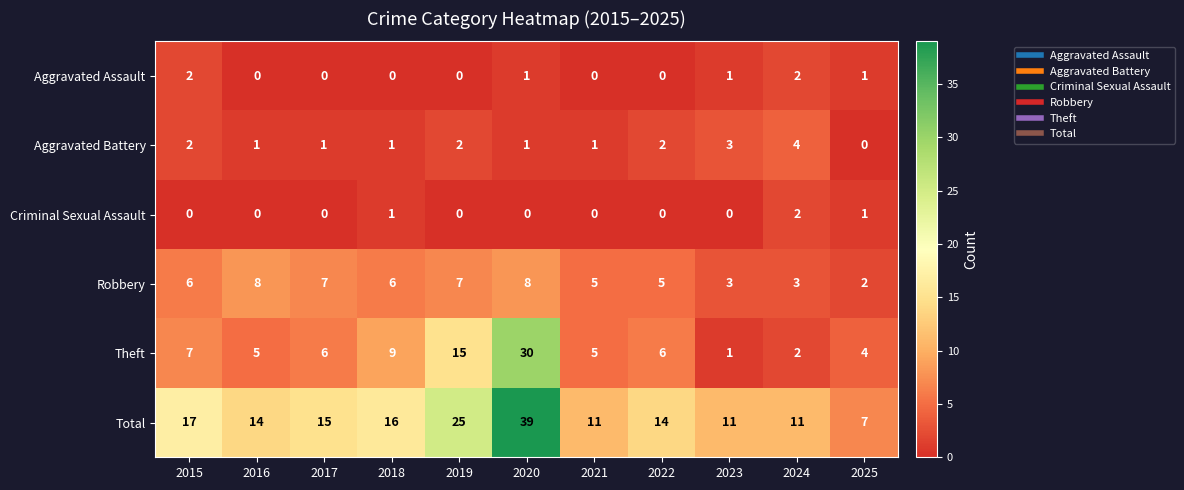

How many values in the Total series are below 14?

4